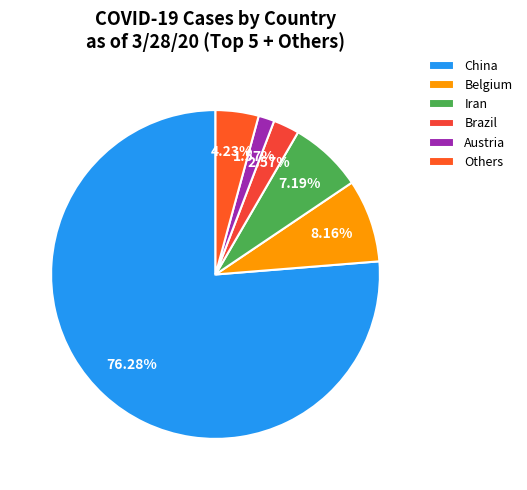

Which has a higher value, Belgium or Brazil?

Belgium